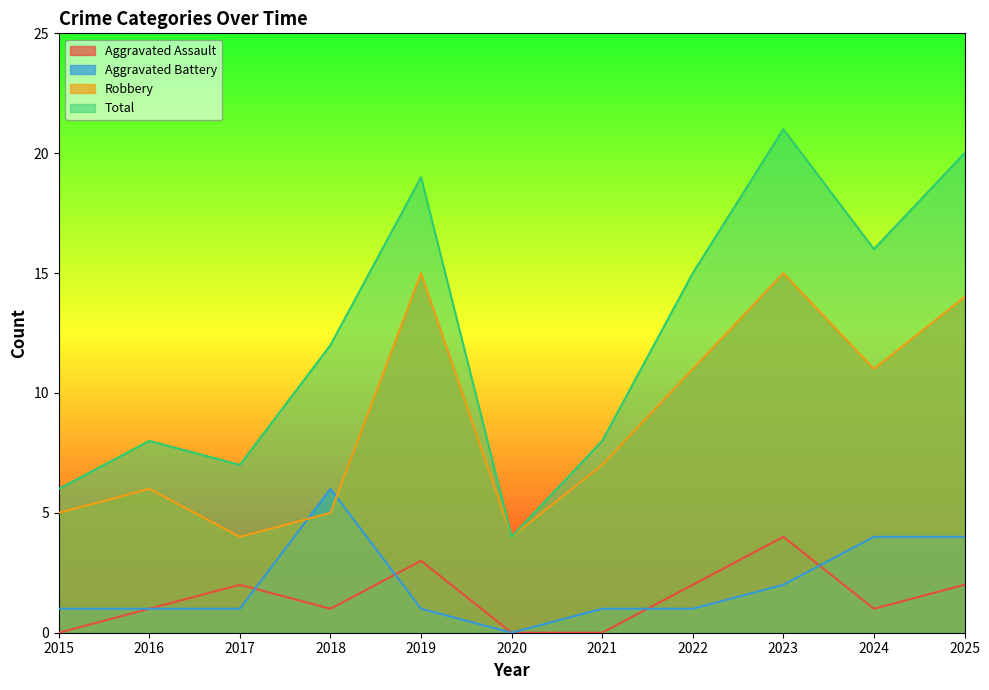

What is the difference between the maximum and minimum values in the Robbery series?

11